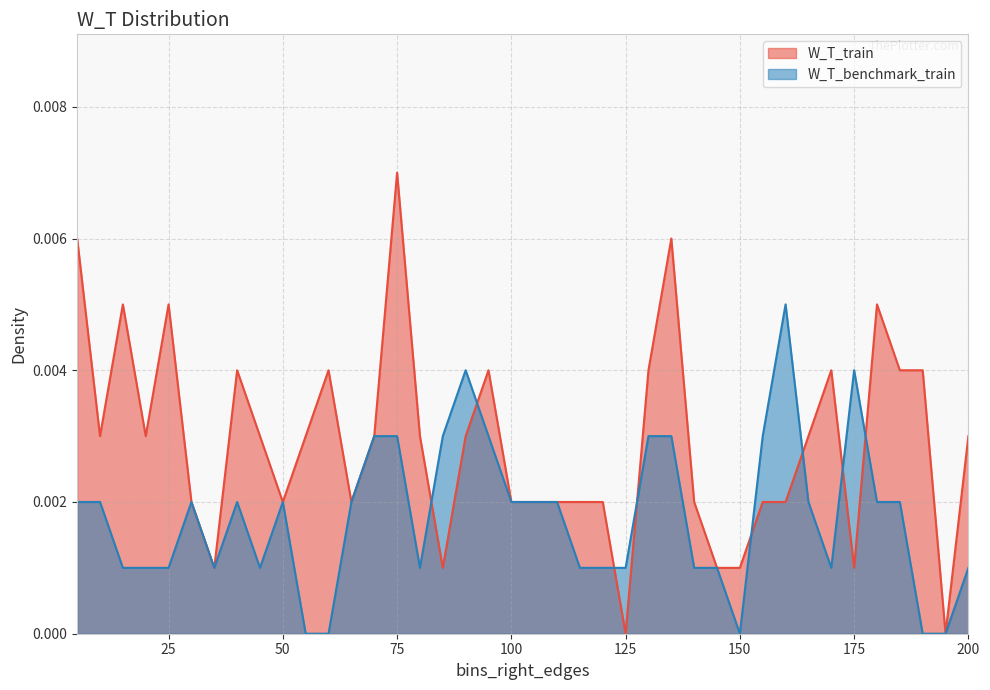

At 65, list the series in order from smallest to largest.

W_T_train, W_T_benchmark_train